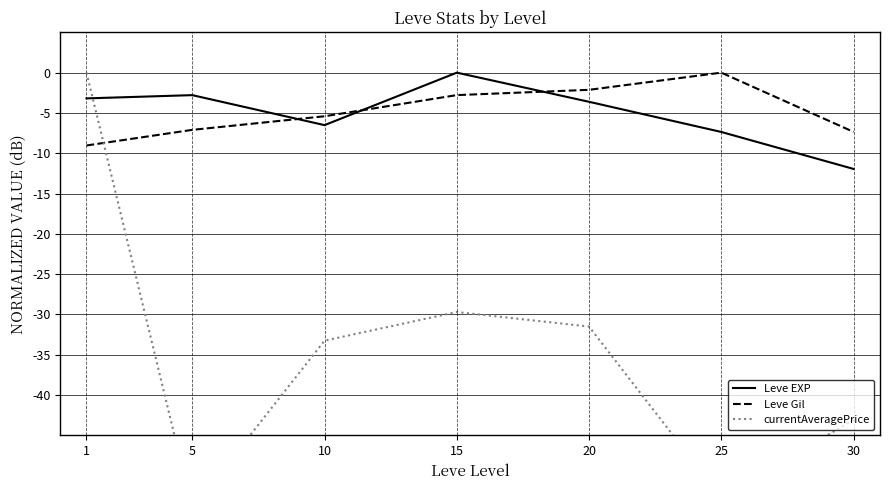

Where does the Leve Gil series first go above -5?

15